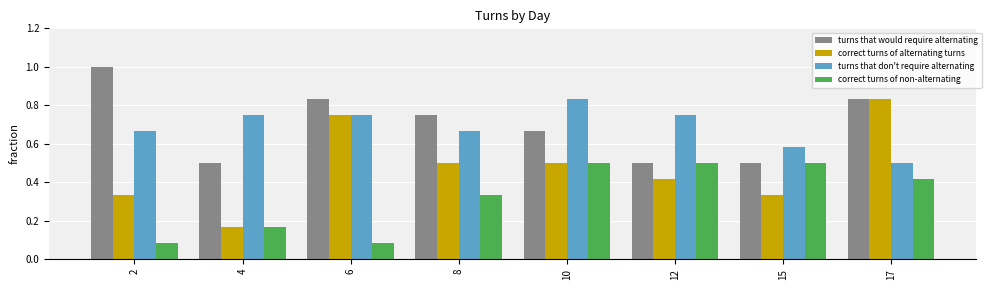

Which series changed the most between 4 and 12?

correct turns of non-alternating